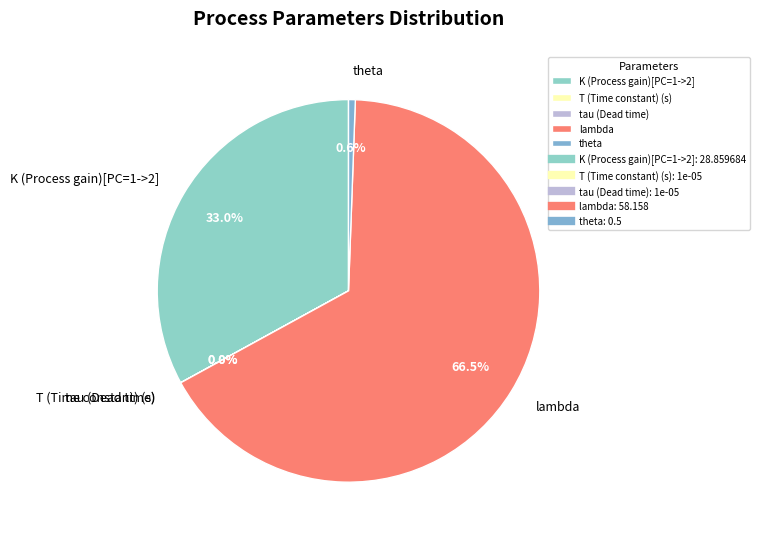

Which slice represents more than half of the pie?

lambda